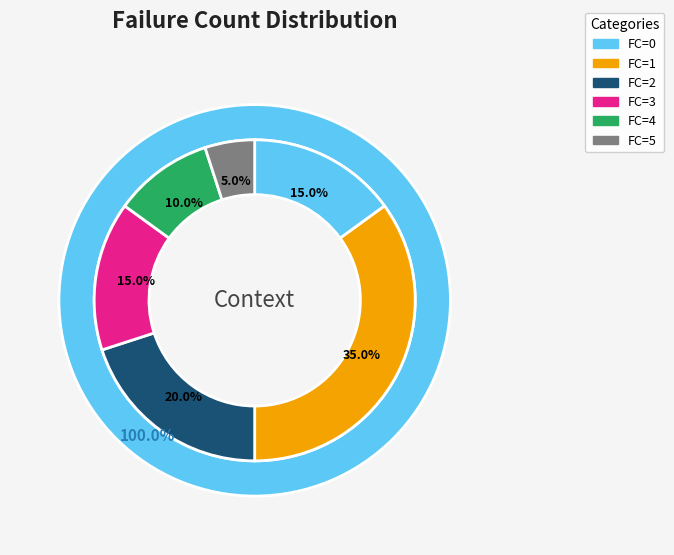

How much of the chart is everything except FC=5?

95.0%